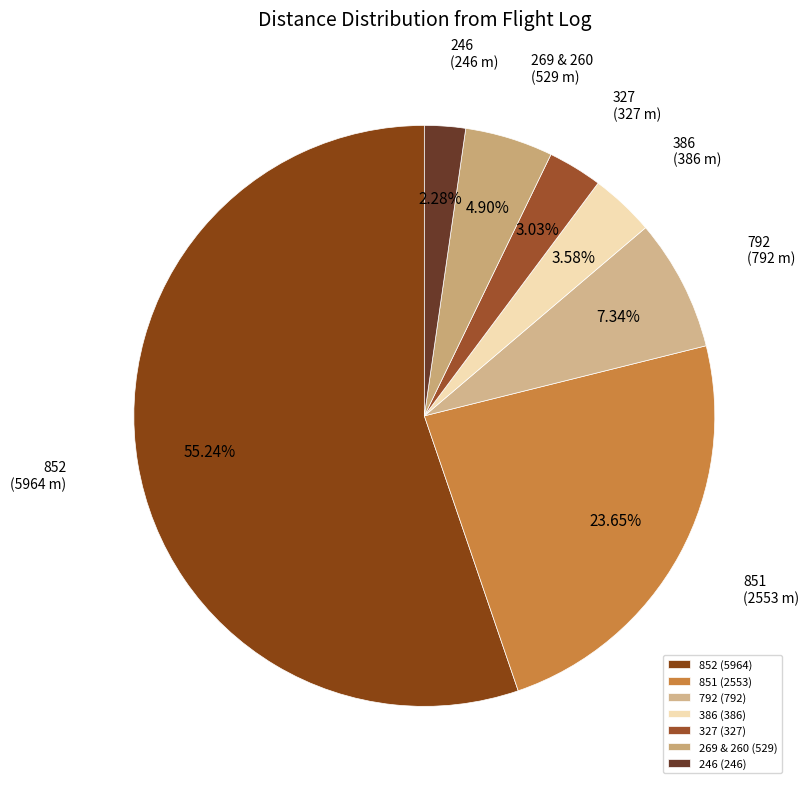

What is the ratio of the value at 792 to the value at 246?

3.2